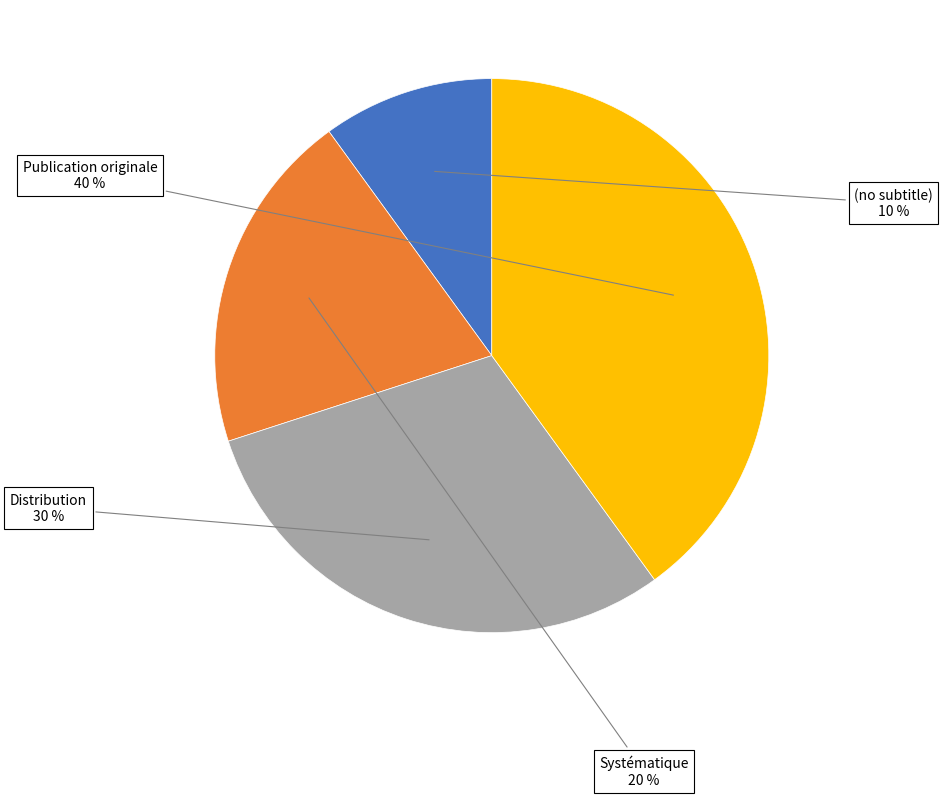

Is it true that Publication originale is 26% of the pie?

False